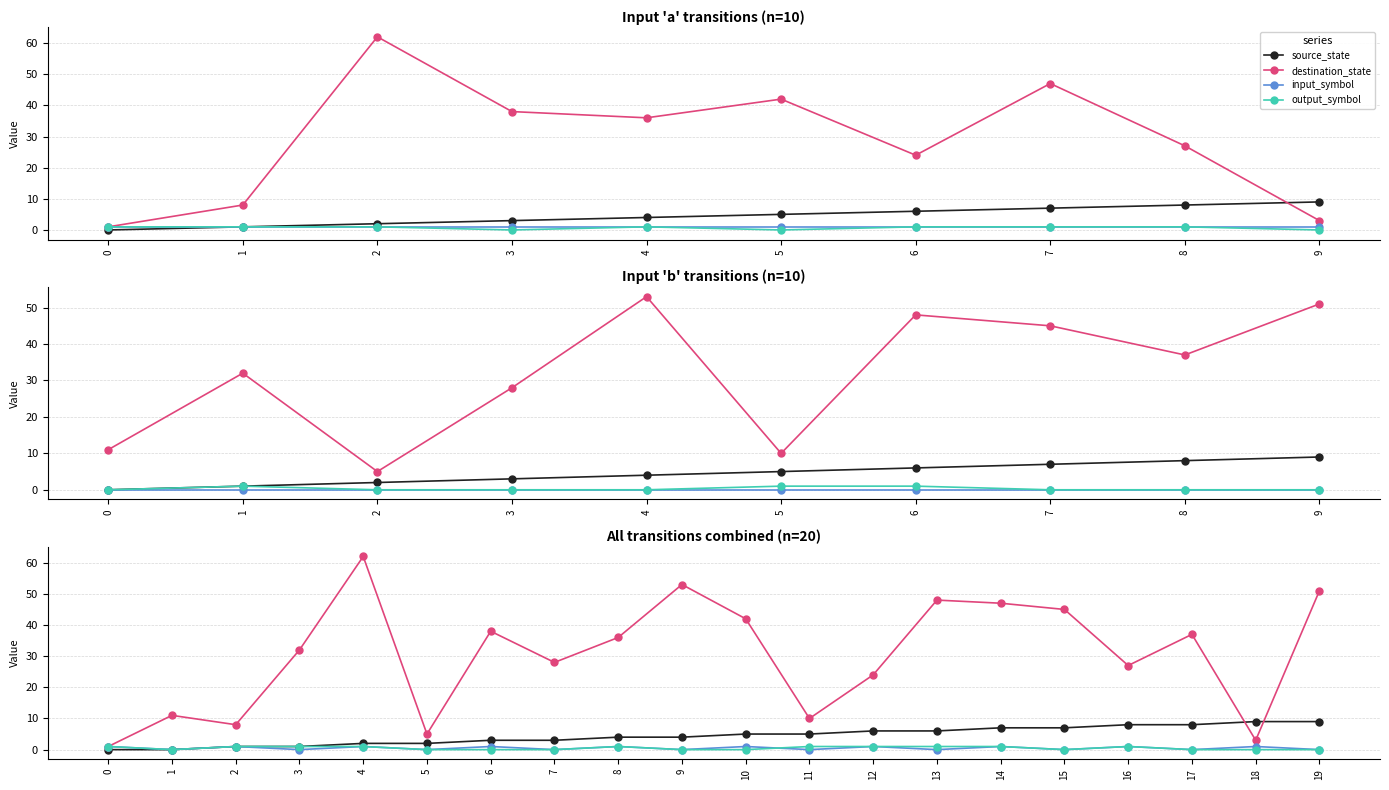

Does the chart have visible grid lines?

Yes